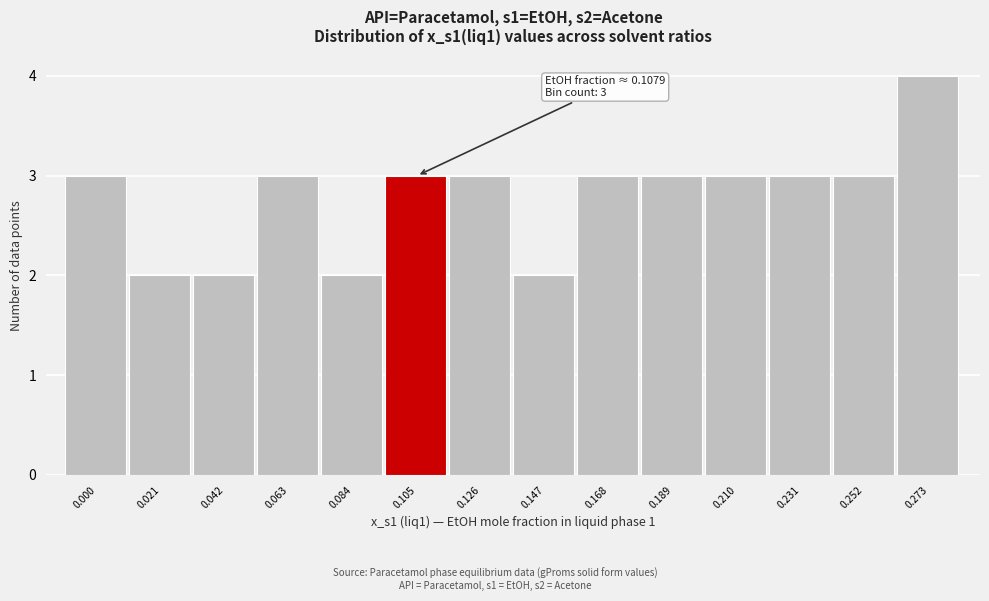

Reading left to right, list all the values displayed in this chart.

0.000=3	0.021=2	0.042=2	0.063=3	0.084=2	0.105=3	0.126=3	0.147=2	0.168=3	0.189=3	0.210=3	0.231=3	0.252=3	0.273=4